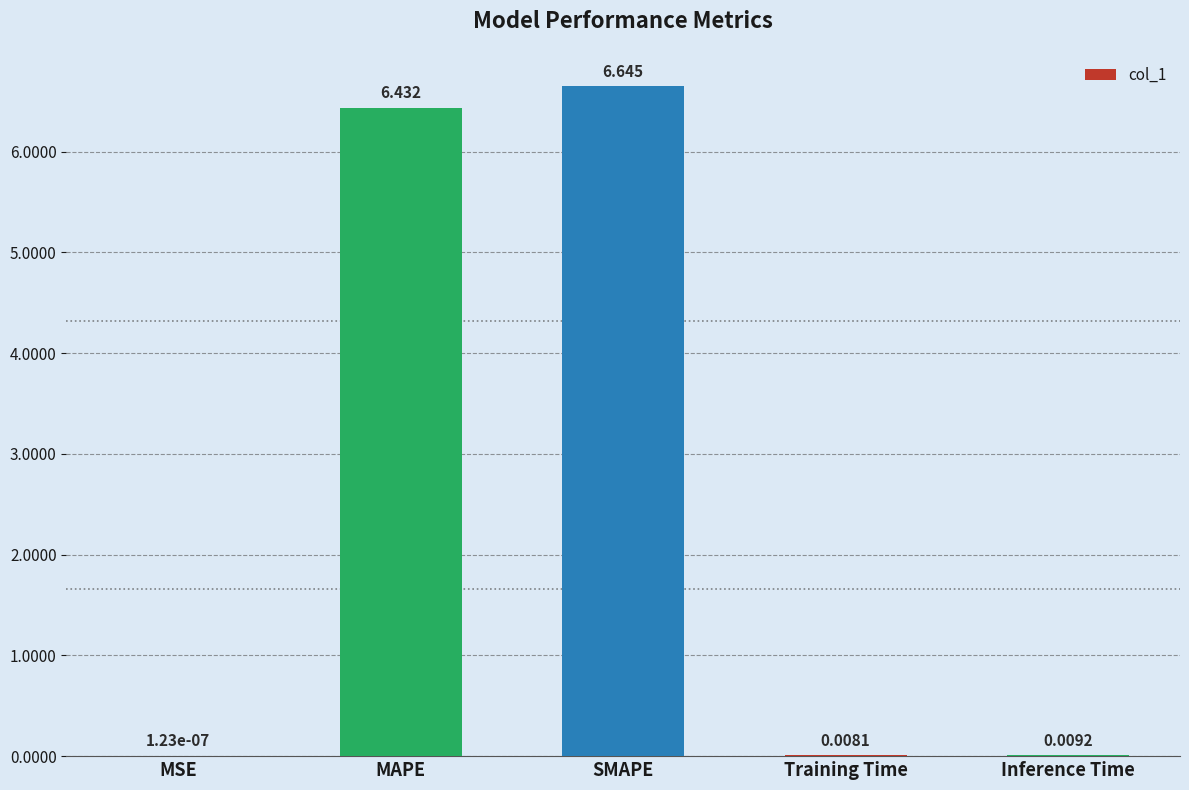

Between SMAPE and Inference Time, which is larger?

SMAPE